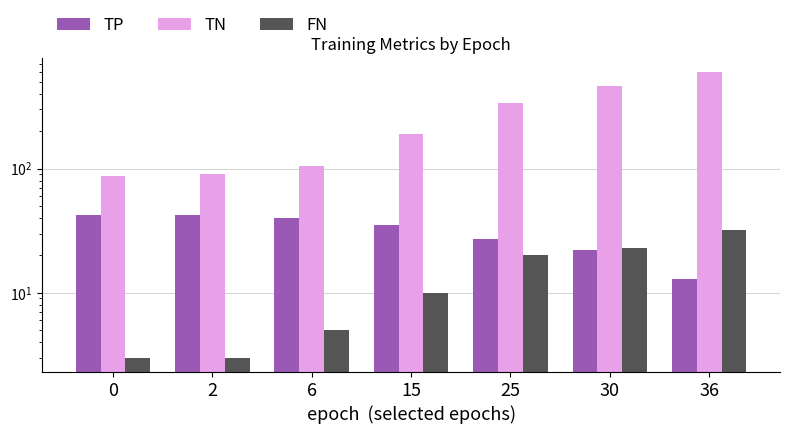

At how many categories does at least one series exceed 12?

7